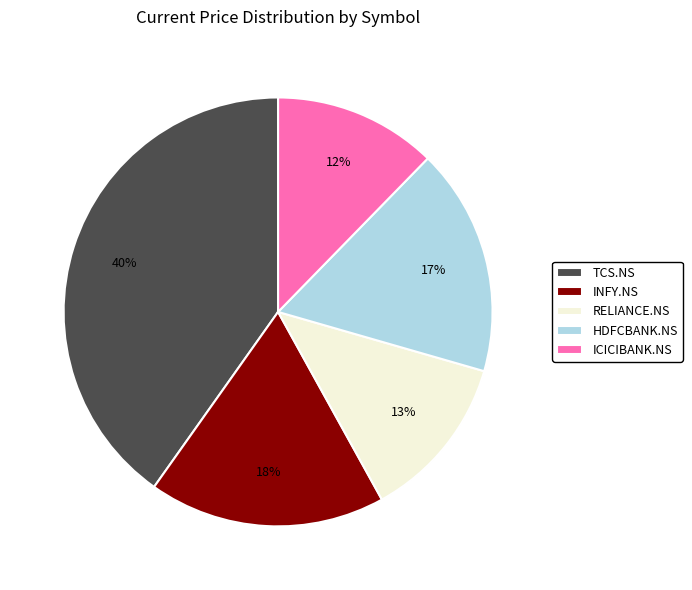

Count the number of slices in the pie.

5